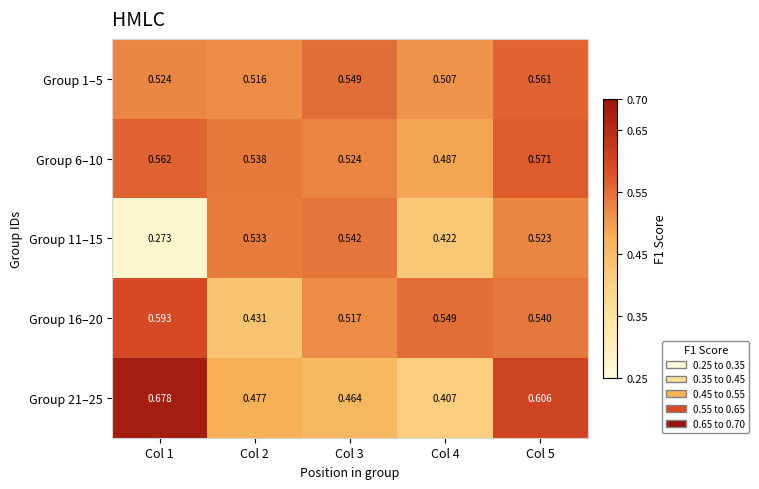

Is the value of Group 11–15 at Col 2 greater than the value of Group 1–5 at Col 5?

No